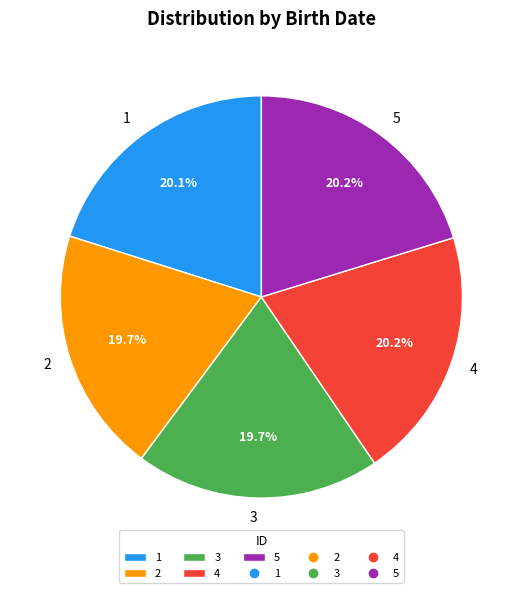

Does 5 represent more than half of the total?

No